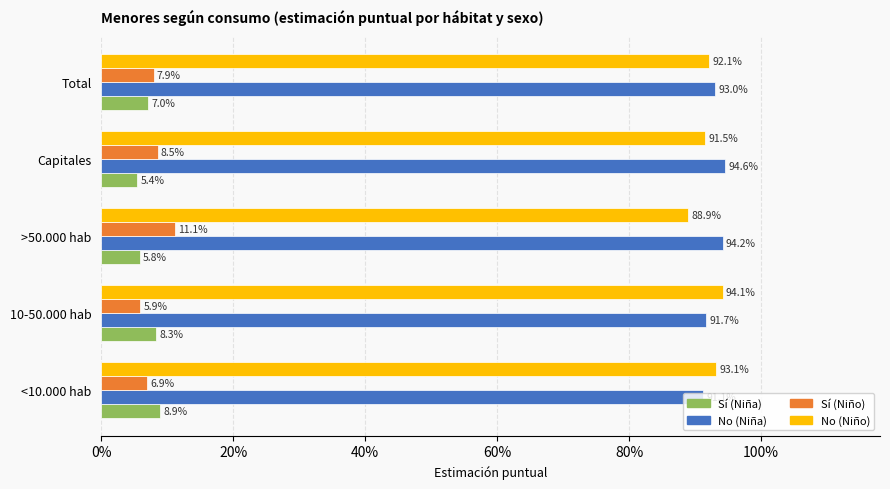

What is the value of the No (Niña) bar at the 3rd from the left?

0.9